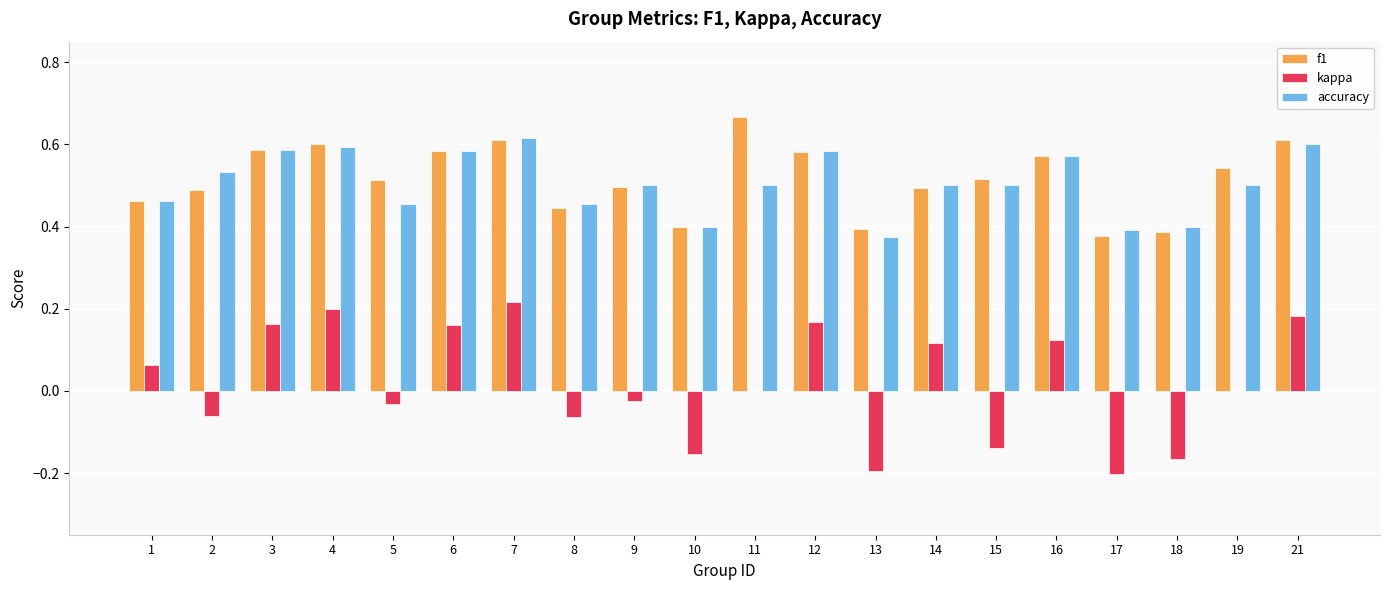

How many groups of bars are there?

20